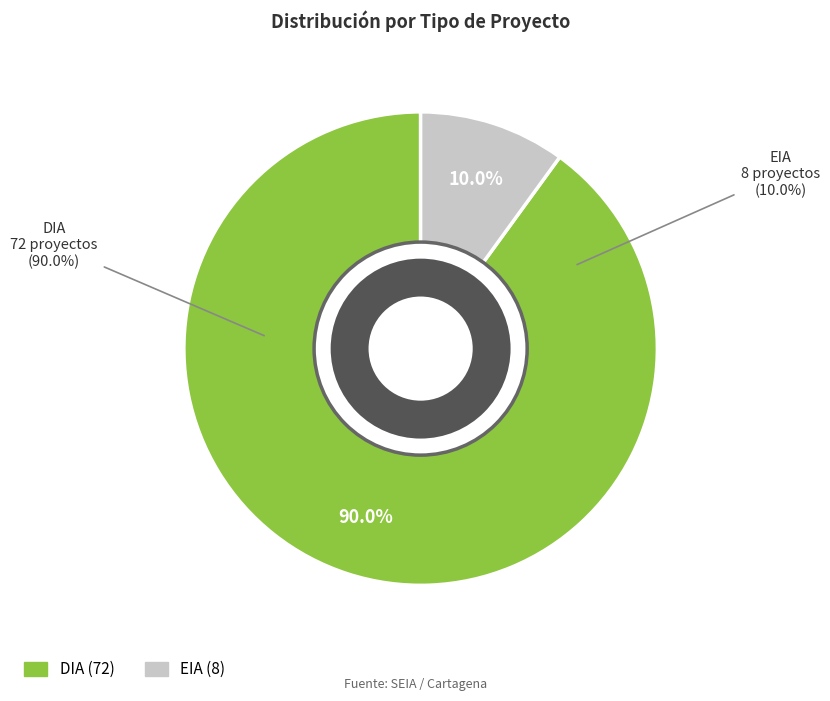

Combined, do DIA and EIA account for over 50%?

Yes